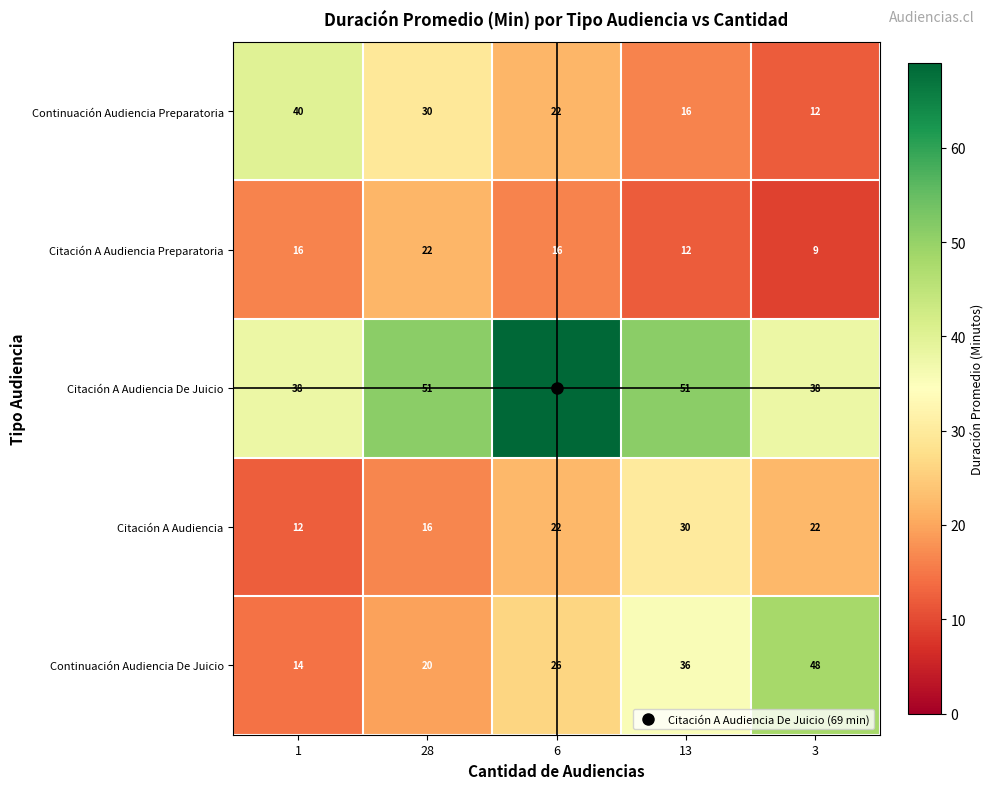

Which series has the largest total across all categories?

Citación A Audiencia De Juicio